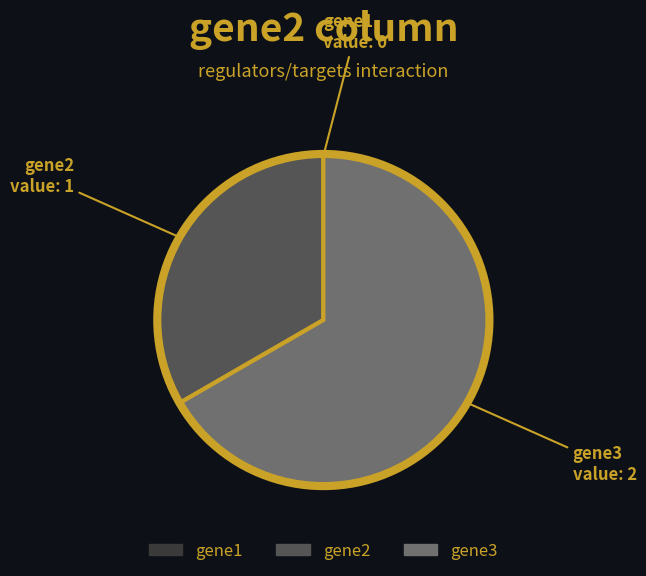

Is the sum of gene2 and gene3 greater than half?

Yes